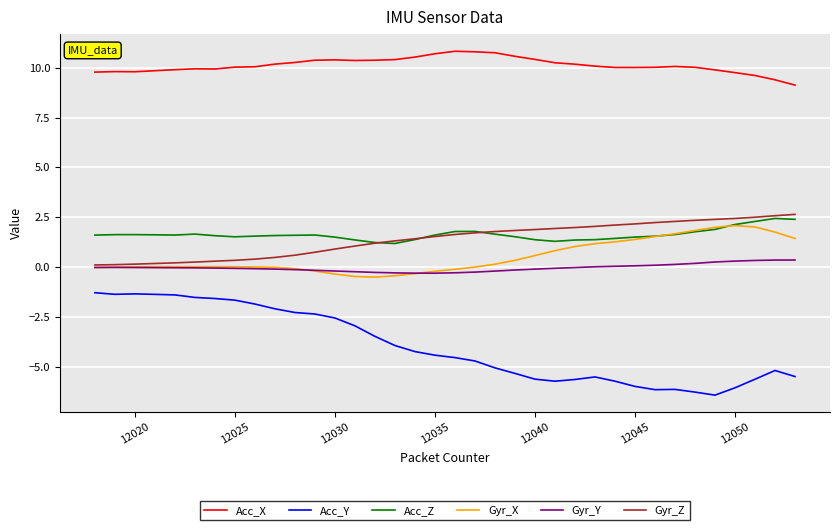

What is the maximum value shown in the chart?

10.8